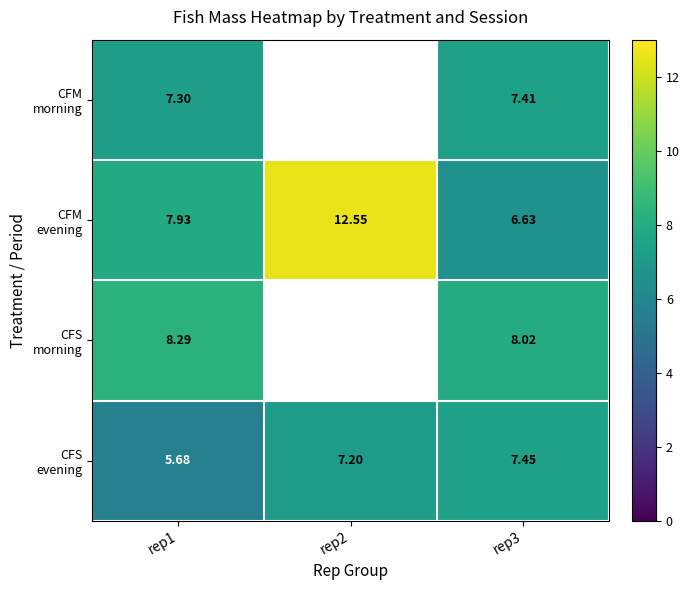

At which category is the sum across all series the highest?

rep3